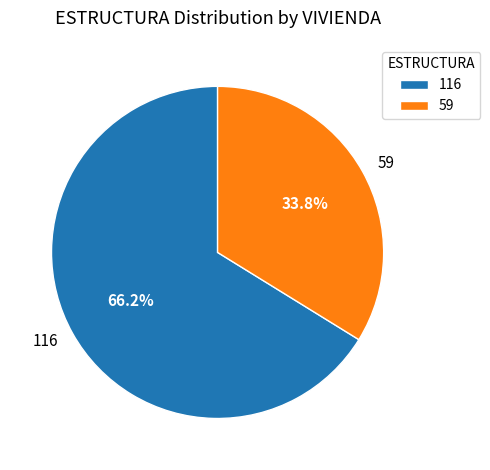

Between 116 and 59, which is larger?

116